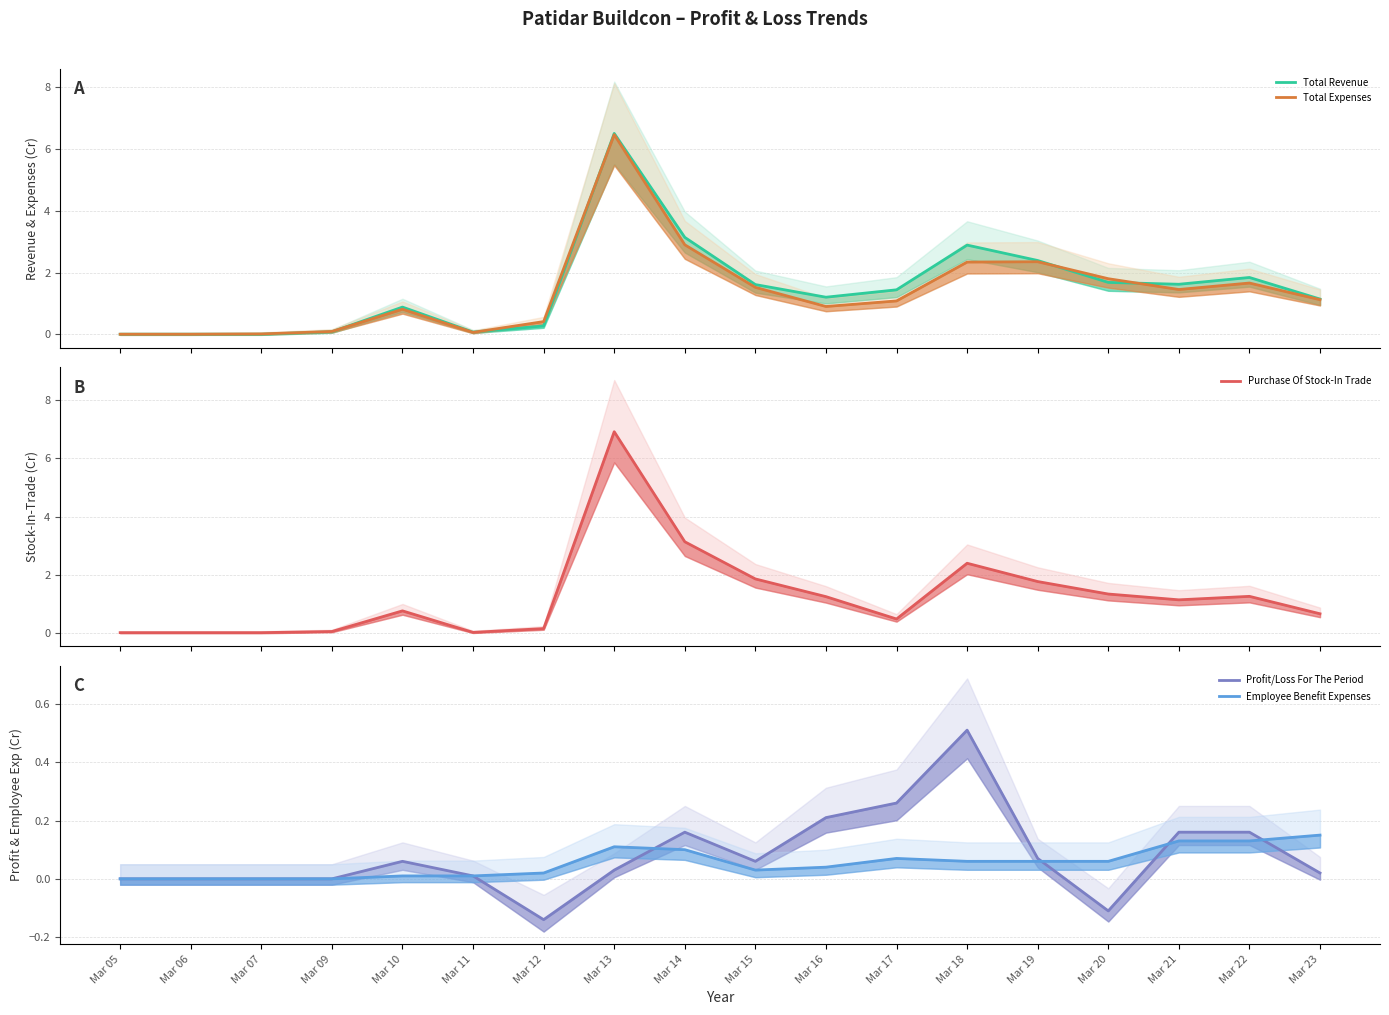

Rank the series by their maximum value, from lowest to highest.

Employee Benefit Expenses, Profit/Loss For The Period, Total Expenses, Total Revenue, Purchase Of Stock-In Trade